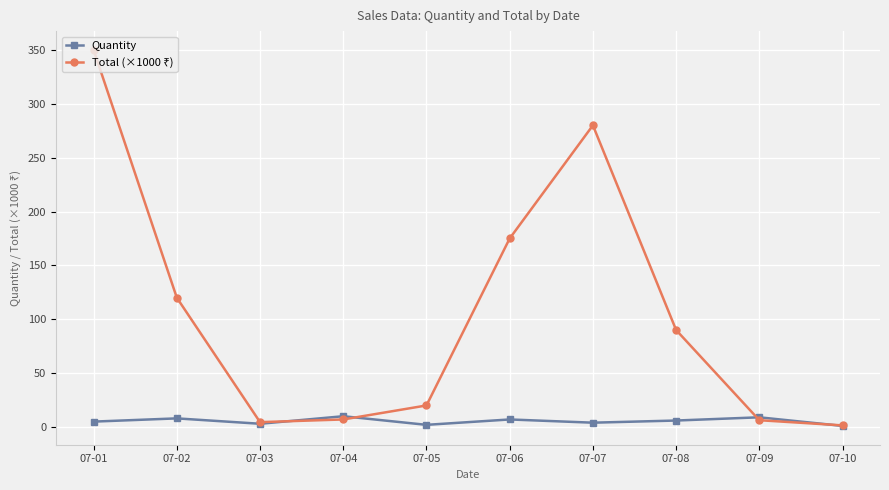

What is the value of the Quantity point at the 5th from the left?

2.0